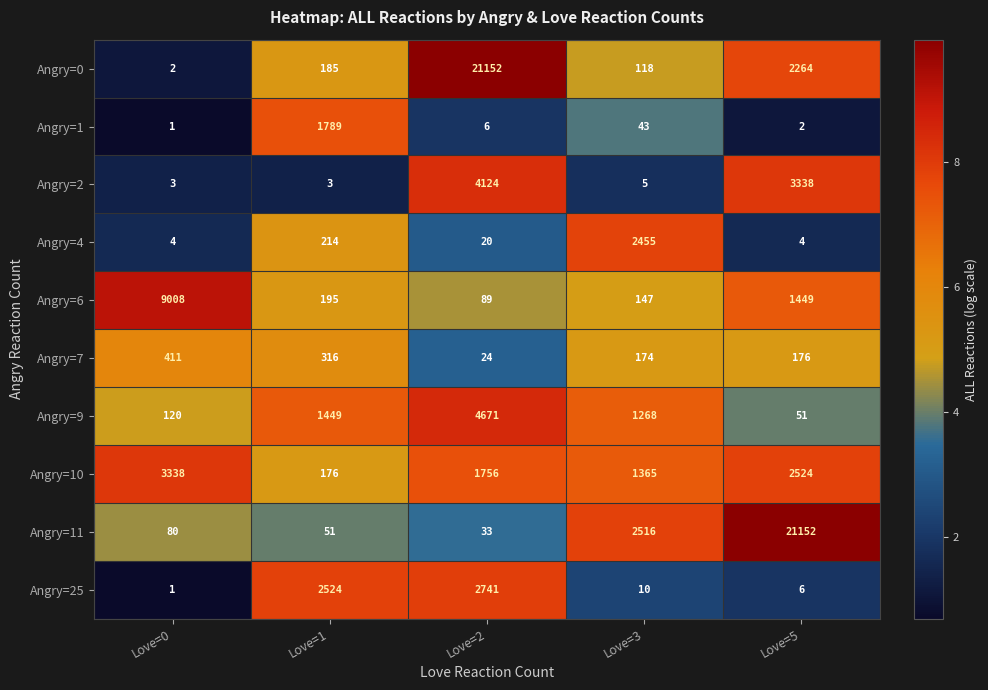

What is the approximate value of Angry=10 at Love=5, to the nearest 100?

2500